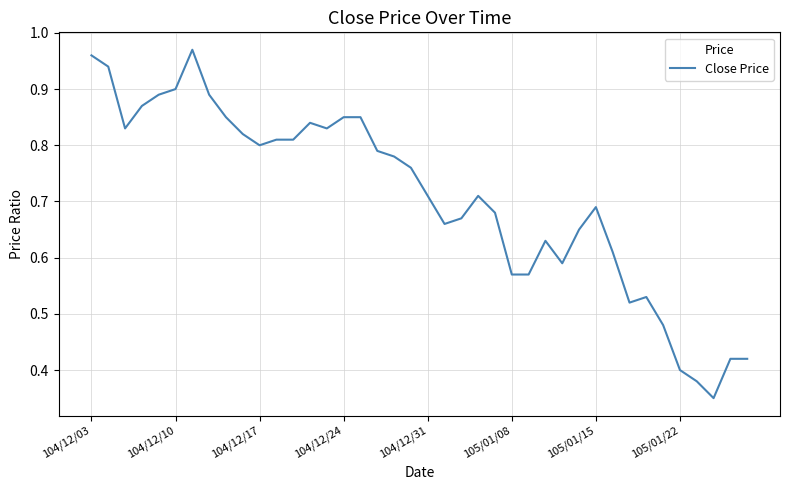

How many points are lower than both their immediate neighbors (excluding endpoints)?

7